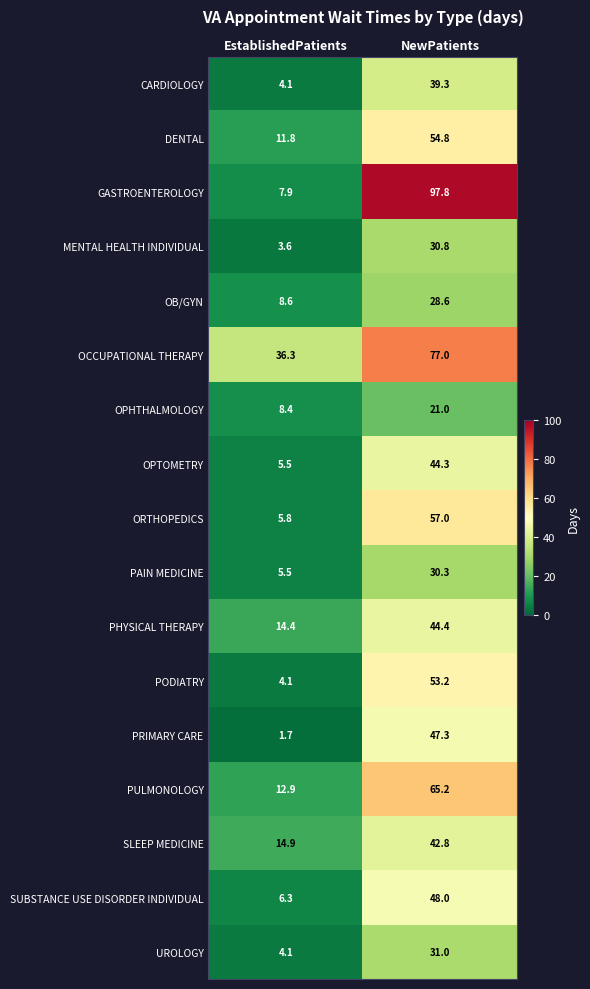

List the labels in order of PODIATRY value, smallest first.

EstablishedPatients, NewPatients